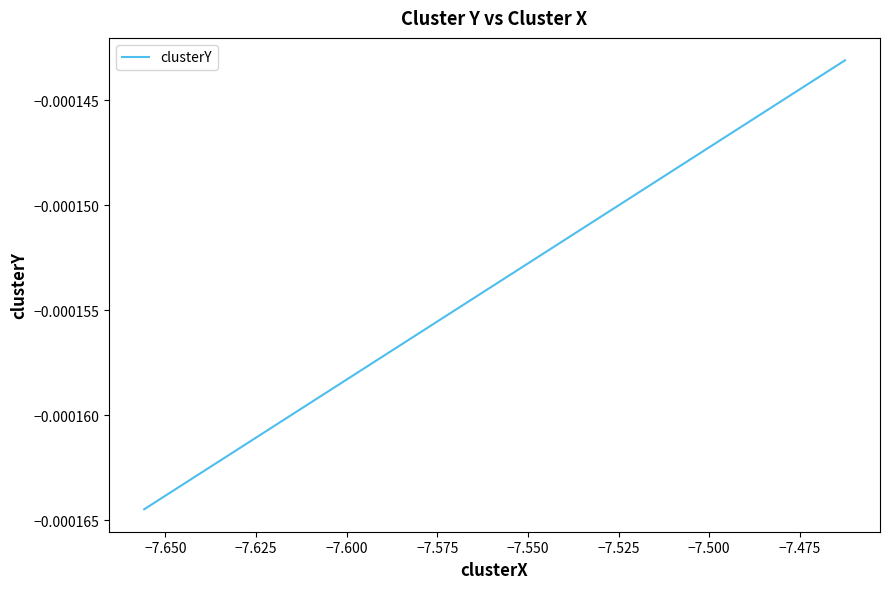

How many lines are shown in the chart?

1